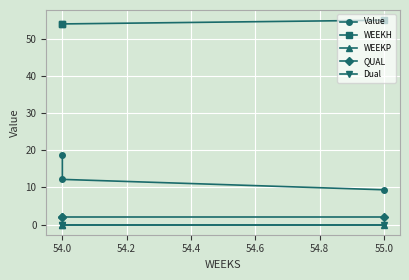

What is the difference between the highest and lowest values at 54.0?

54.0